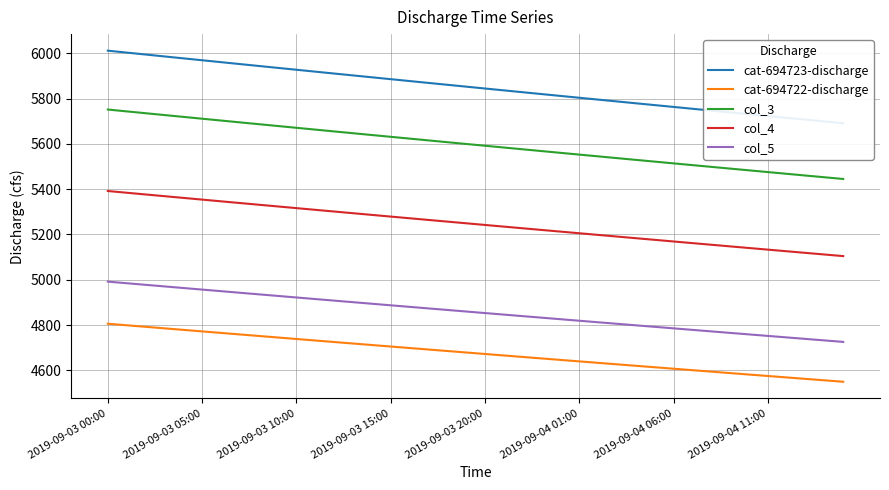

What is the lowest value of the col_4 series?

5104.6